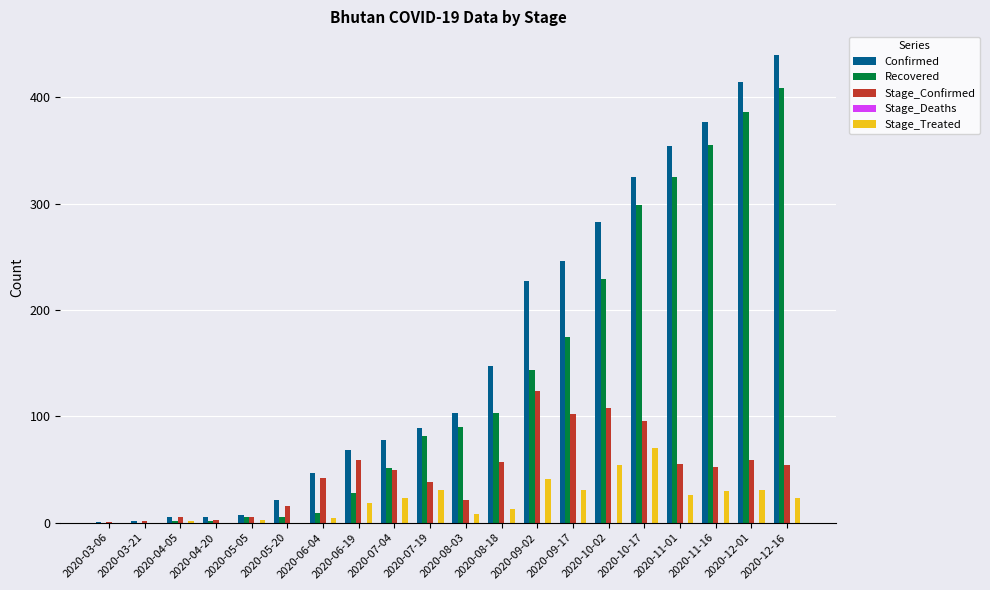

Which label corresponds to the largest value in the chart?

2020-12-16